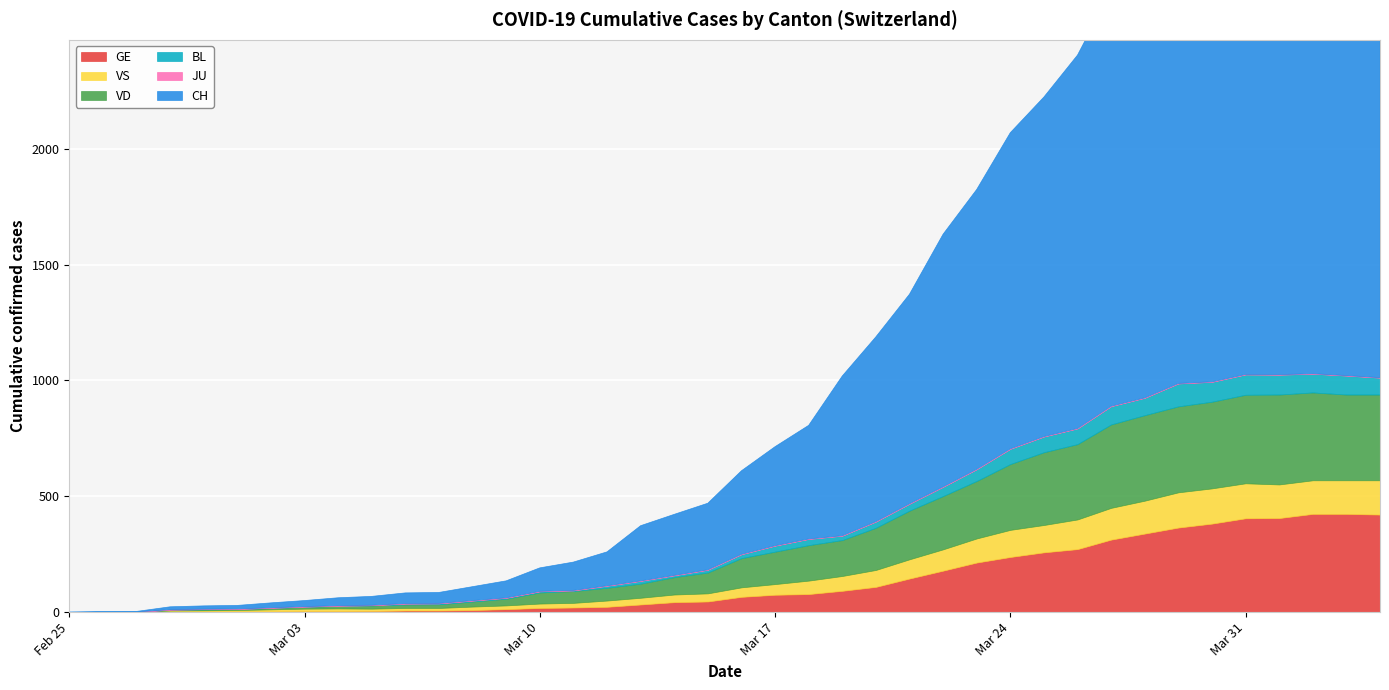

Reading left to right, extract all data points from this chart.

CH: 2020-02-25=0	2020-02-26=1	2020-02-27=2	2020-02-28=12	2020-02-29=14	2020-03-01=15	2020-03-02=21	2020-03-03=26	2020-03-04=34	2020-03-05=38	2020-03-06=46	2020-03-07=47	2020-03-08=60	2020-03-09=73	2020-03-10=101	2020-03-11=122	2020-03-12=146	2020-03-13=238	2020-03-14=263	2020-03-15=287	2020-03-16=360	2020-03-17=427	2020-03-18=490	2020-03-19=689	2020-03-20=797	2020-03-21=904	2020-03-22=1090	2020-03-23=1207	2020-03-24=1364	2020-03-25=1465	2020-03-26=1611	2020-03-27=1793	2020-03-28=1881	2020-03-29=1995	2020-03-30=2180	2020-03-31=2208	2020-04-01=2288	2020-04-02=2352	2020-04-03=2333	2020-04-04=2321
GE: 2020-02-25=0	2020-02-26=1	2020-02-27=1	2020-02-28=2	2020-02-29=3	2020-03-01=3	2020-03-02=3	2020-03-03=4	2020-03-04=4	2020-03-05=5	2020-03-06=7	2020-03-07=7	2020-03-08=9	2020-03-09=13	2020-03-10=18	2020-03-11=20	2020-03-12=23	2020-03-13=33	2020-03-14=43	2020-03-15=46	2020-03-16=66	2020-03-17=75	2020-03-18=78	2020-03-19=92	2020-03-20=109	2020-03-21=145	2020-03-22=179	2020-03-23=214	2020-03-24=238	2020-03-25=258	2020-03-26=272	2020-03-27=313	2020-03-28=339	2020-03-29=365	2020-03-30=382	2020-03-31=405	2020-04-01=406	2020-04-02=424	2020-04-03=424	2020-04-04=421
VS: 2020-02-25=0	2020-02-26=0	2020-02-27=0	2020-02-28=5	2020-02-29=5	2020-03-01=6	2020-03-02=9	2020-03-03=11	2020-03-04=12	2020-03-05=10	2020-03-06=11	2020-03-07=11	2020-03-08=15	2020-03-09=16	2020-03-10=19	2020-03-11=20	2020-03-12=27	2020-03-13=29	2020-03-14=33	2020-03-15=35	2020-03-16=41	2020-03-17=46	2020-03-18=58	2020-03-19=64	2020-03-20=73	2020-03-21=83	2020-03-22=92	2020-03-23=104	2020-03-24=117	2020-03-25=118	2020-03-26=128	2020-03-27=137	2020-03-28=142	2020-03-29=152	2020-03-30=152	2020-03-31=151	2020-04-01=145	2020-04-02=145	2020-04-03=145	2020-04-04=148
VD: 2020-02-25=0	2020-02-26=0	2020-02-27=0	2020-02-28=4	2020-02-29=4	2020-03-01=4	2020-03-02=6	2020-03-03=8	2020-03-04=11	2020-03-05=14	2020-03-06=15	2020-03-07=16	2020-03-08=22	2020-03-09=29	2020-03-10=48	2020-03-11=51	2020-03-12=55	2020-03-13=61	2020-03-14=75	2020-03-15=90	2020-03-16=126	2020-03-17=140	2020-03-18=153	2020-03-19=155	2020-03-20=182	2020-03-21=210	2020-03-22=230	2020-03-23=248	2020-03-24=284	2020-03-25=314	2020-03-26=325	2020-03-27=360	2020-03-28=369	2020-03-29=371	2020-03-30=374	2020-03-31=382	2020-04-01=388	2020-04-02=379	2020-04-03=370	2020-04-04=370
BL: 2020-02-25=0	2020-02-26=0	2020-02-27=0	2020-02-28=0	2020-02-29=1	2020-03-01=1	2020-03-02=1	2020-03-03=1	2020-03-04=1	2020-03-05=1	2020-03-06=4	2020-03-07=4	2020-03-08=4	2020-03-09=4	2020-03-10=5	2020-03-11=3	2020-03-12=9	2020-03-13=12	2020-03-14=8	2020-03-15=12	2020-03-16=17	2020-03-17=26	2020-03-18=27	2020-03-19=19	2020-03-20=27	2020-03-21=30	2020-03-22=40	2020-03-23=51	2020-03-24=66	2020-03-25=68	2020-03-26=68	2020-03-27=79	2020-03-28=75	2020-03-29=99	2020-03-30=86	2020-03-31=88	2020-04-01=86	2020-04-02=81	2020-04-03=82	2020-04-04=73
JU: 2020-02-25=0	2020-02-26=0	2020-02-27=0	2020-02-28=0	2020-02-29=0	2020-03-01=0	2020-03-02=0	2020-03-03=0	2020-03-04=0	2020-03-05=0	2020-03-06=0	2020-03-07=0	2020-03-08=0	2020-03-09=0	2020-03-10=0	2020-03-11=0	2020-03-12=0	2020-03-13=0	2020-03-14=0	2020-03-15=0	2020-03-16=0	2020-03-17=0	2020-03-18=0	2020-03-19=0	2020-03-20=0	2020-03-21=0	2020-03-22=0	2020-03-23=0	2020-03-24=0	2020-03-25=0	2020-03-26=0	2020-03-27=0	2020-03-28=0	2020-03-29=0	2020-03-30=0	2020-03-31=0	2020-04-01=0	2020-04-02=0	2020-04-03=0	2020-04-04=0